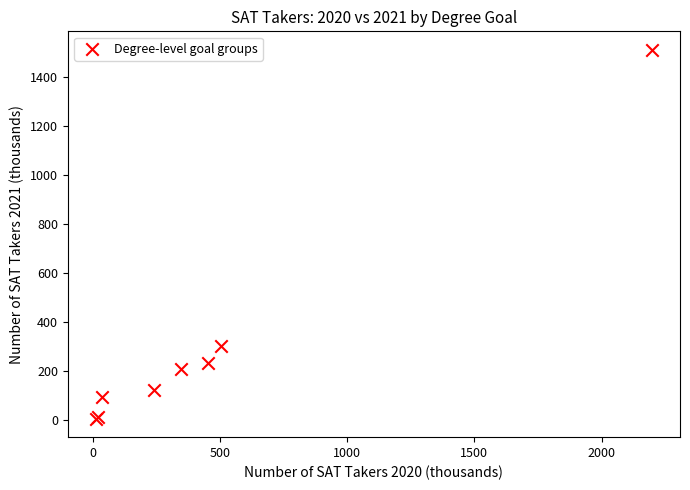

What Y value in the scatter plot is closest to 757?

300.9